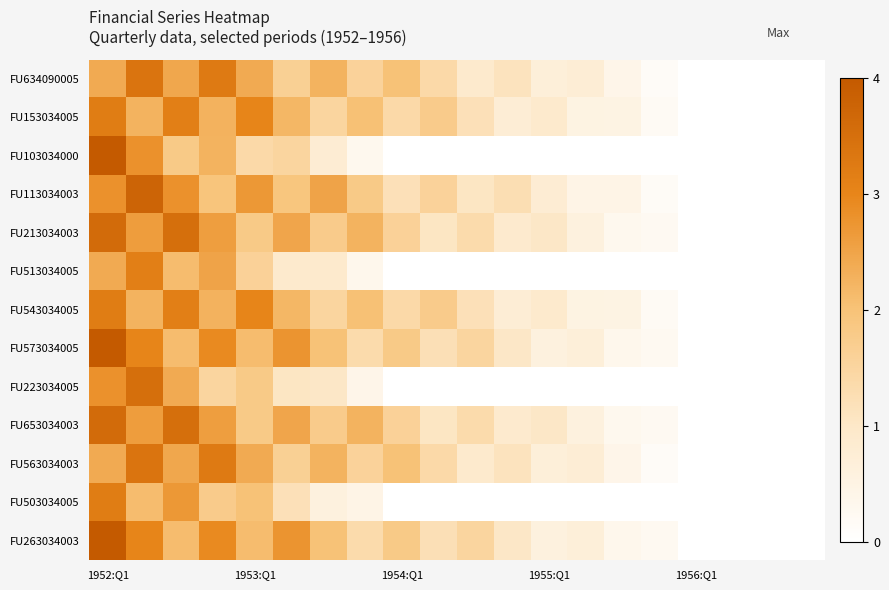

Reading left to right, extract all data points from this chart.

FU634090005: 2.4	3.4	2.5	3.2	2.4	1.6	2.2	1.6	2.0	1.4	0.9	1.1	0.7	0.8	0.4	0.1	0.0	0.0	0.0	0.0
FU153034005: 3.2	2.2	3.1	2.3	3.0	2.2	1.5	2.0	1.4	1.8	1.2	0.8	0.9	0.5	0.5	0.2	0.0	0.0	0.0	0.0
FU103034000: 4.0	2.8	1.8	2.2	1.4	1.5	0.8	0.3	0.0	0.0	0.0	0.0	0.0	0.0	0.0	0.0	0.0	0.0	0.0	0.0
FU113034003: 2.8	3.8	2.8	1.9	2.7	1.9	2.5	1.8	1.2	1.6	1.1	1.2	0.8	0.5	0.5	0.2	0.0	0.0	0.0	0.0
FU213034003: 3.6	2.6	3.5	2.6	1.8	2.5	1.8	2.2	1.6	1.1	1.4	0.9	1.0	0.6	0.3	0.2	0.0	0.0	0.0	0.0
FU513034005: 2.4	3.1	2.1	2.5	1.6	0.9	0.9	0.3	0.0	0.0	0.0	0.0	0.0	0.0	0.0	0.0	0.0	0.0	0.0	0.0
FU543034005: 3.2	2.2	3.1	2.3	3.0	2.2	1.5	2.0	1.4	1.8	1.2	0.8	0.9	0.5	0.5	0.2	0.0	0.0	0.0	0.0
FU573034005: 4.0	3.0	2.1	2.9	2.1	2.8	2.0	1.4	1.8	1.2	1.5	1.0	0.6	0.7	0.3	0.2	0.0	0.0	0.0	0.0
FU223034005: 2.8	3.5	2.4	1.5	1.8	1.1	1.0	0.4	0.0	0.0	0.0	0.0	0.0	0.0	0.0	0.0	0.0	0.0	0.0	0.0
FU653034003: 3.6	2.6	3.5	2.6	1.8	2.5	1.8	2.2	1.6	1.1	1.4	0.9	1.0	0.6	0.3	0.2	0.0	0.0	0.0	0.0
FU563034003: 2.4	3.4	2.5	3.2	2.4	1.6	2.2	1.6	2.0	1.4	0.9	1.1	0.7	0.8	0.4	0.1	0.0	0.0	0.0	0.0
FU503034005: 3.2	2.1	2.7	1.8	2.0	1.2	0.6	0.5	0.0	0.0	0.0	0.0	0.0	0.0	0.0	0.0	0.0	0.0	0.0	0.0
FU263034003: 4.0	3.0	2.1	2.9	2.1	2.8	2.0	1.4	1.8	1.2	1.5	1.0	0.6	0.7	0.3	0.2	0.0	0.0	0.0	0.0